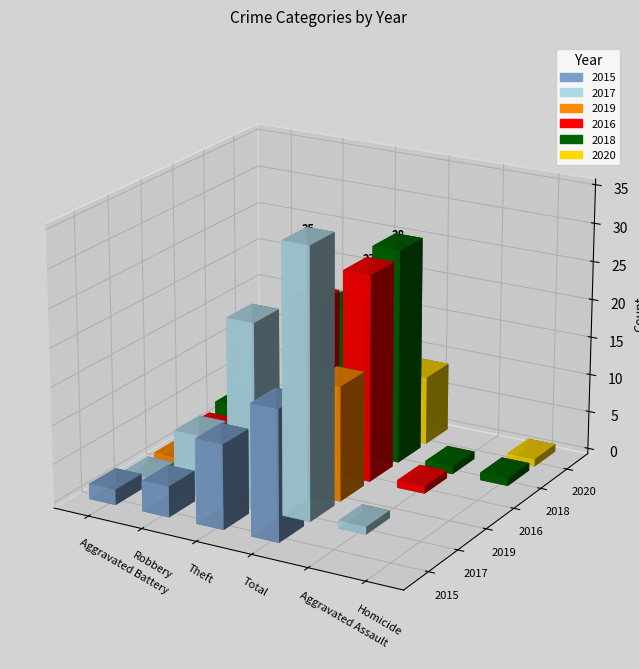

Reading left to right, what are all the values shown in this chart?

2015: 2	4	11	17	0	0
2017: 1	8	24	35	1	0
2019: 1	4	10	15	0	0
2016: 2	2	22	27	1	0
2018: 3	5	19	28	1	1
2020: 0	4	4	9	0	1